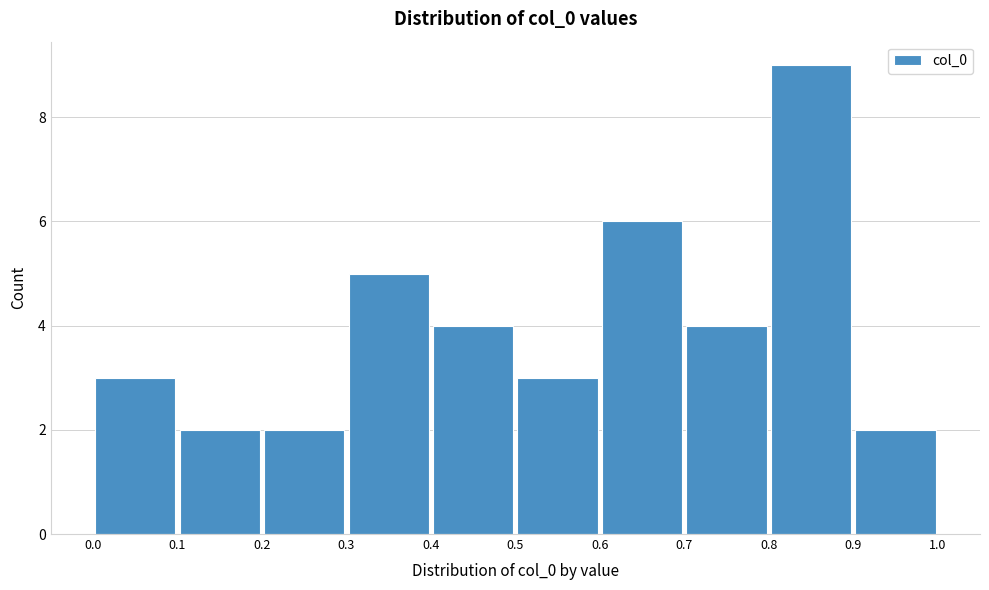

Reading left to right, transcribe this chart: for each bar, give the range it covers on the x-axis and its height. The values are not printed on the chart, so give them approximately, as read against the axis.

0.0 to 0.1: 3
0.1 to 0.2: 2
0.2 to 0.3: 2
0.3 to 0.4: 5
0.4 to 0.5: 4
0.5 to 0.6: 3
0.6 to 0.7: 6
0.7 to 0.8: 4
0.8 to 0.9: 9
0.9 to 1.0: 2